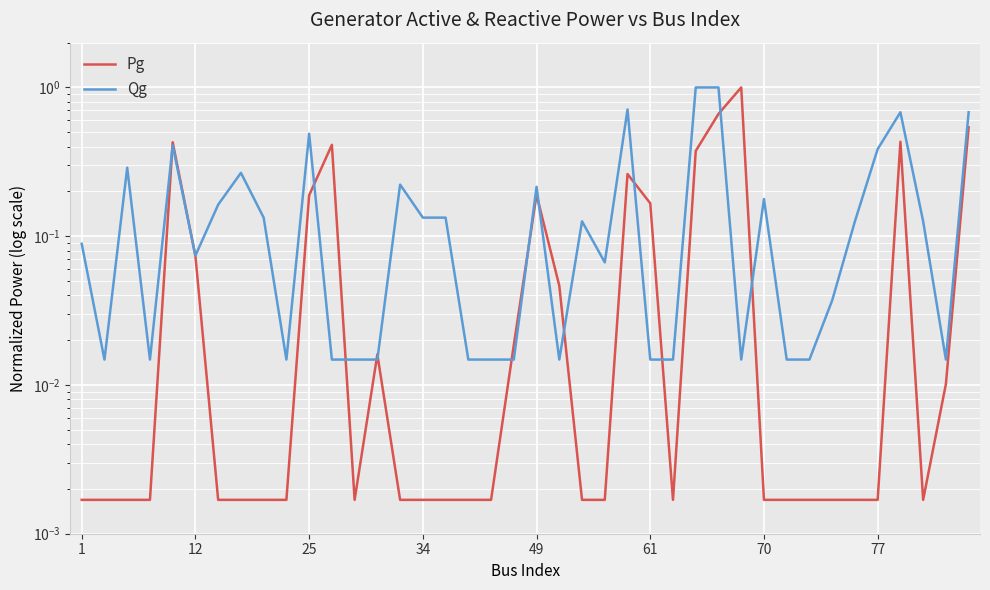

Which series has the largest range (max minus min)?

Pg